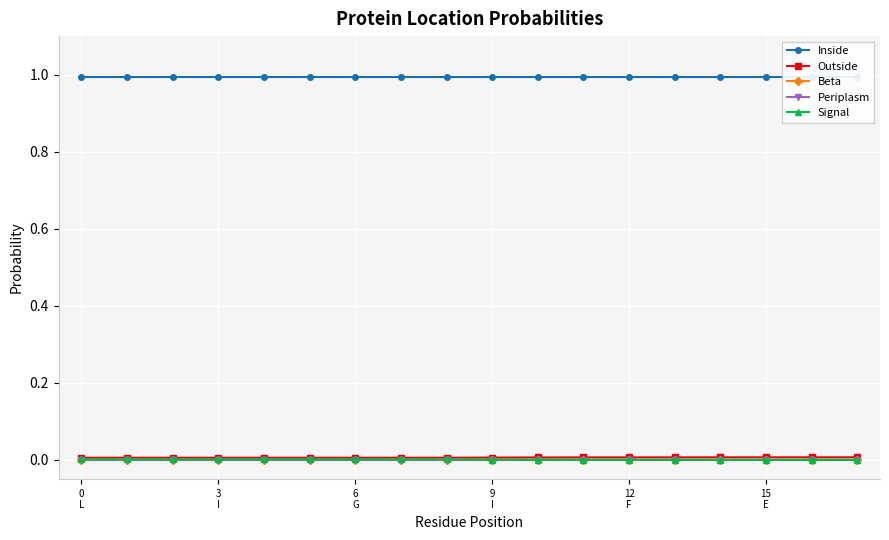

How many lines are shown in the chart?

5